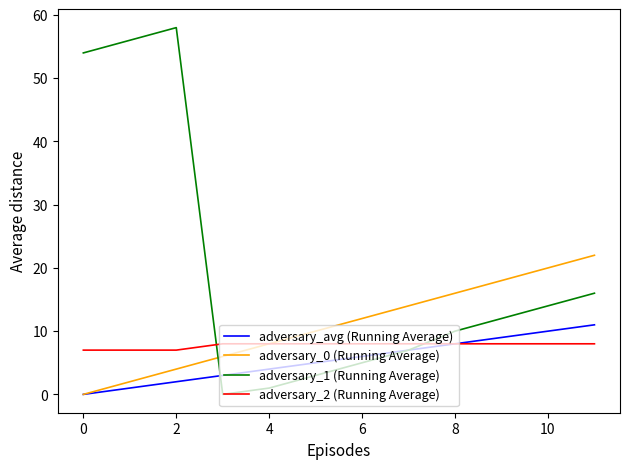

Which series has the largest total across all categories?

adversary_1 (Running Average)